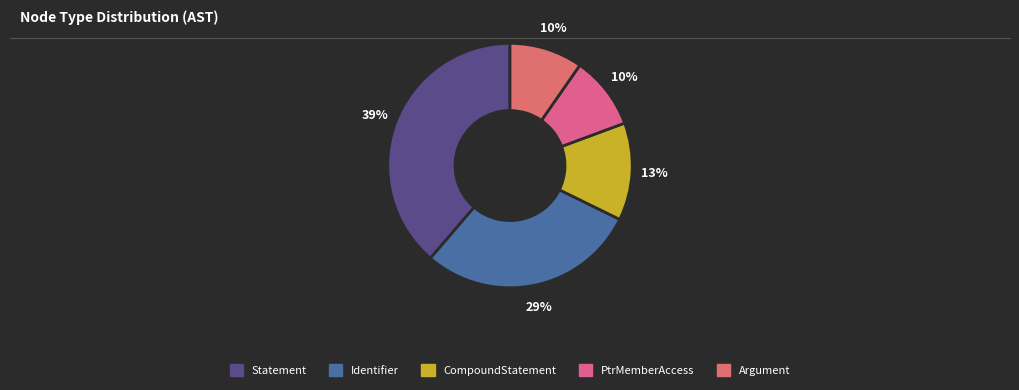

Is there any slice that represents more than half of the pie?

No